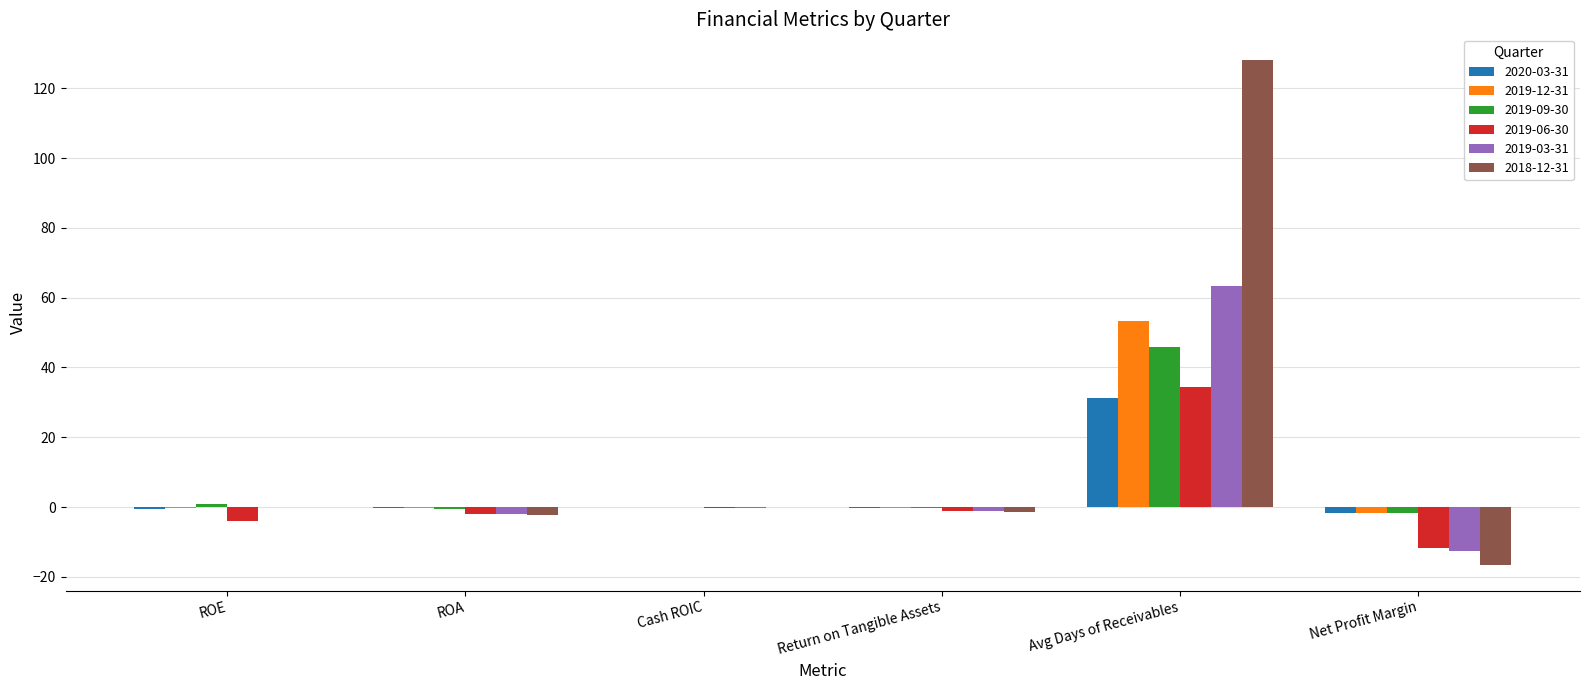

The 2020-03-31 series shows -0.1 at Cash ROIC. True or false?

True